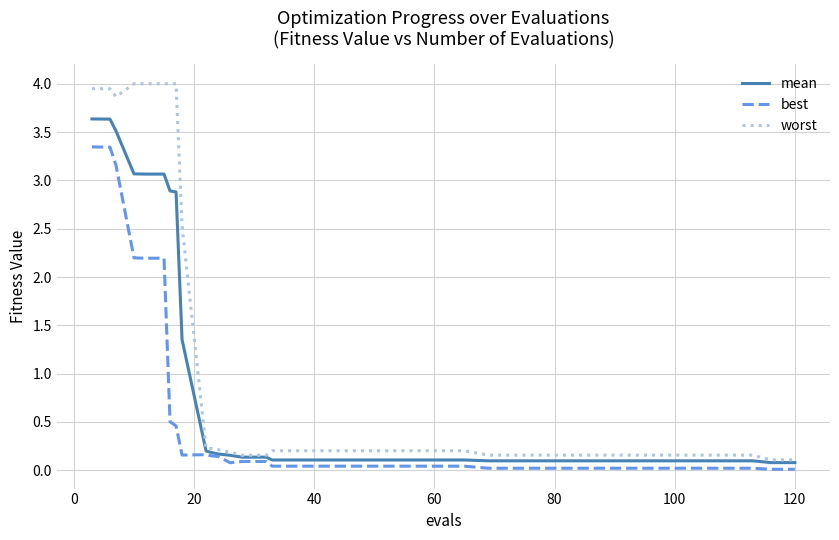

What is the maximum value shown in the chart?

4.0